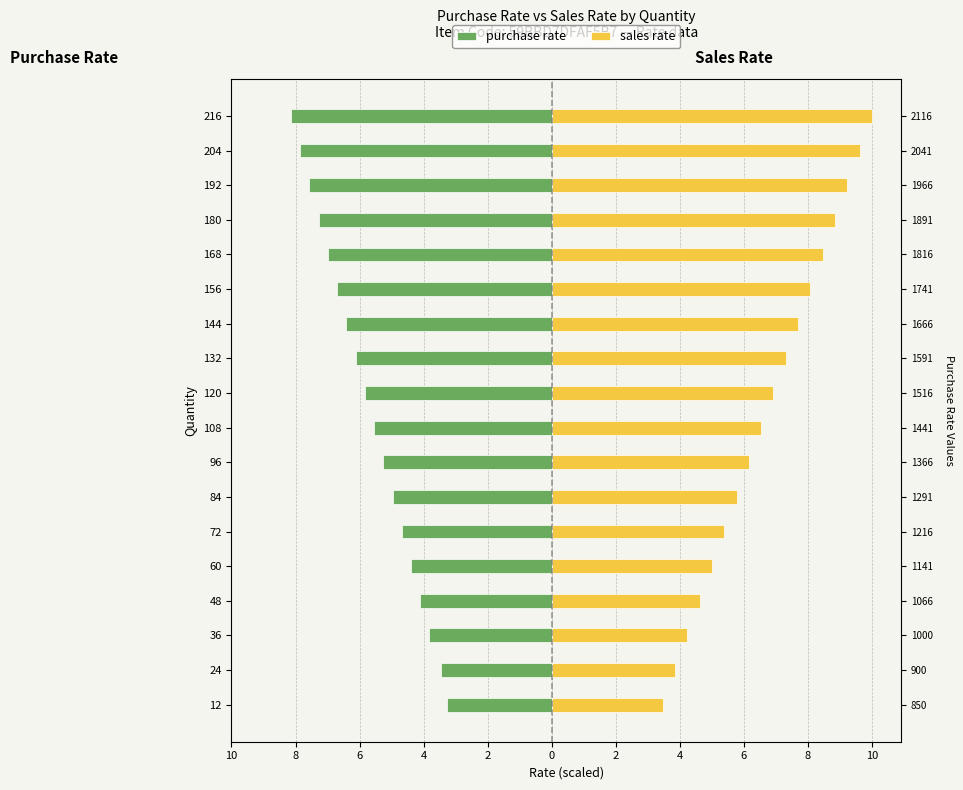

Which series has the widest spread of values?

sales rate